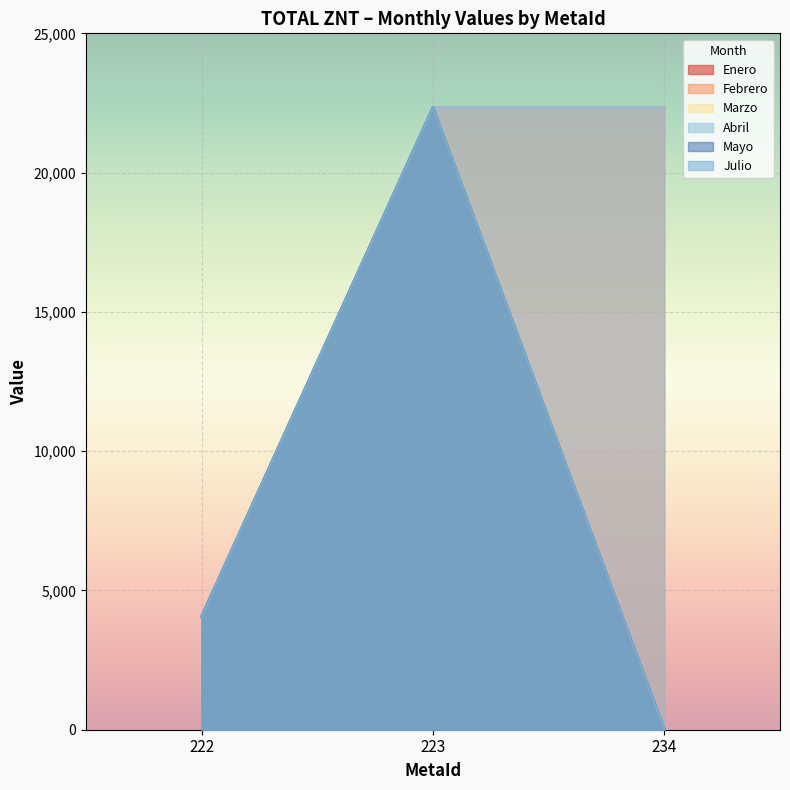

At which label is Marzo closest to 11163?

222